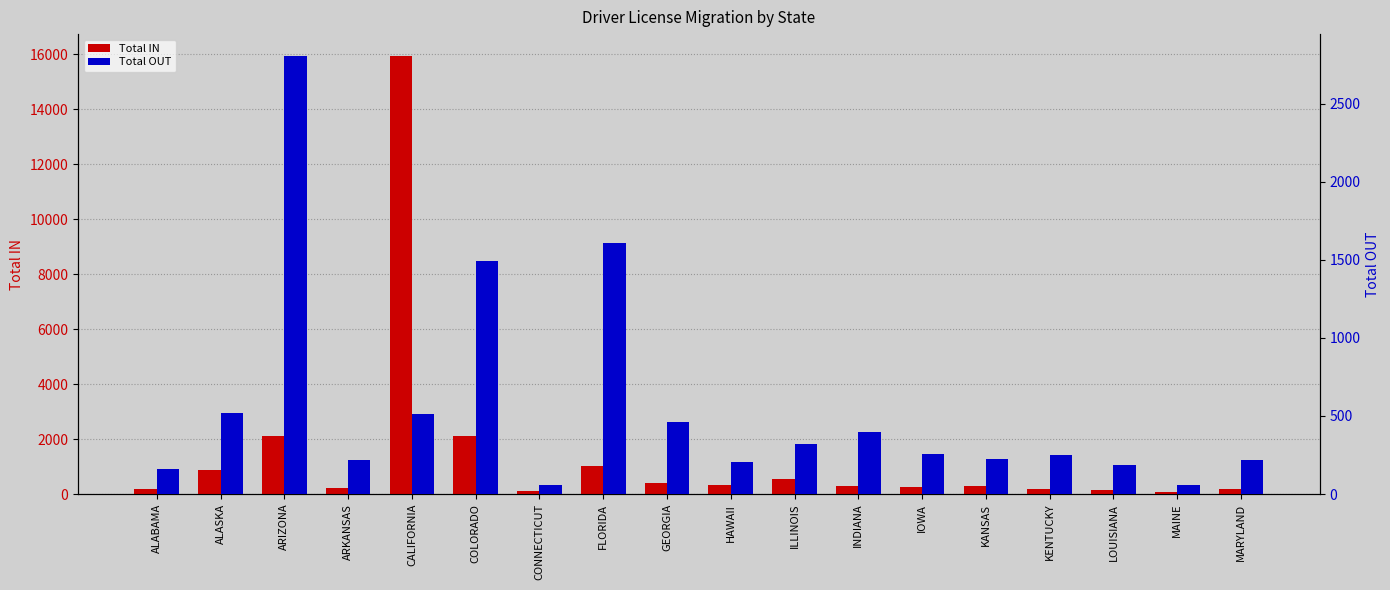

Rank the series by their average value, from highest to lowest.

Total IN, Total OUT